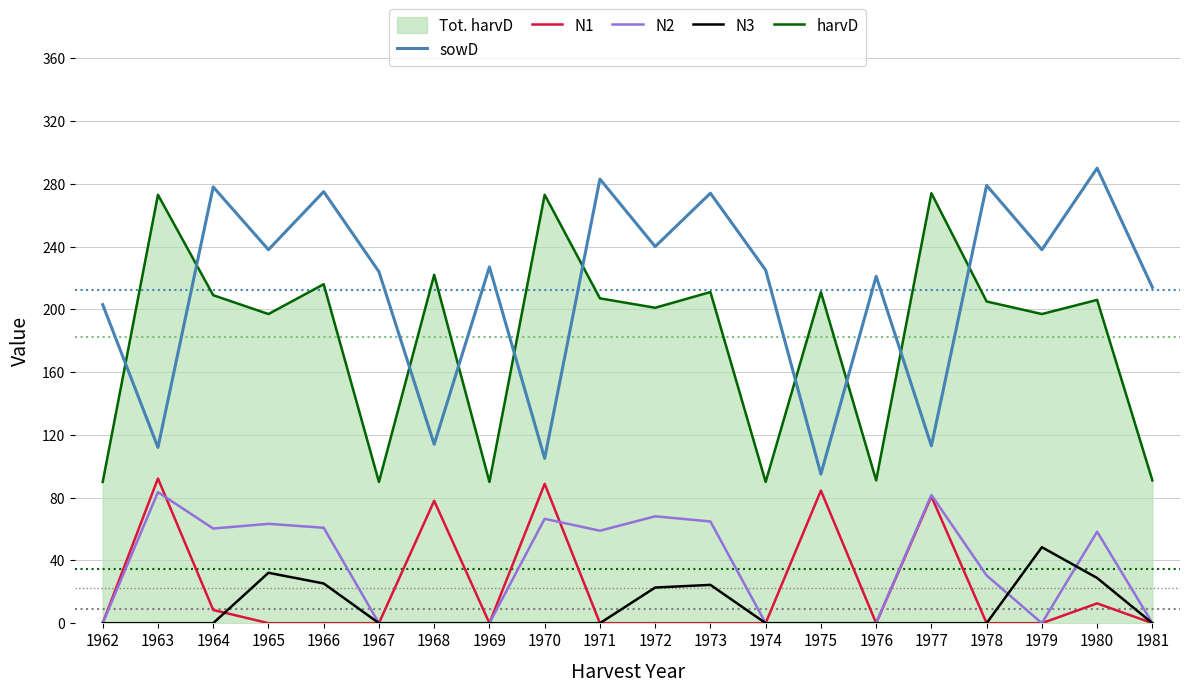

Between 1969 and 1975, which is larger?

1969